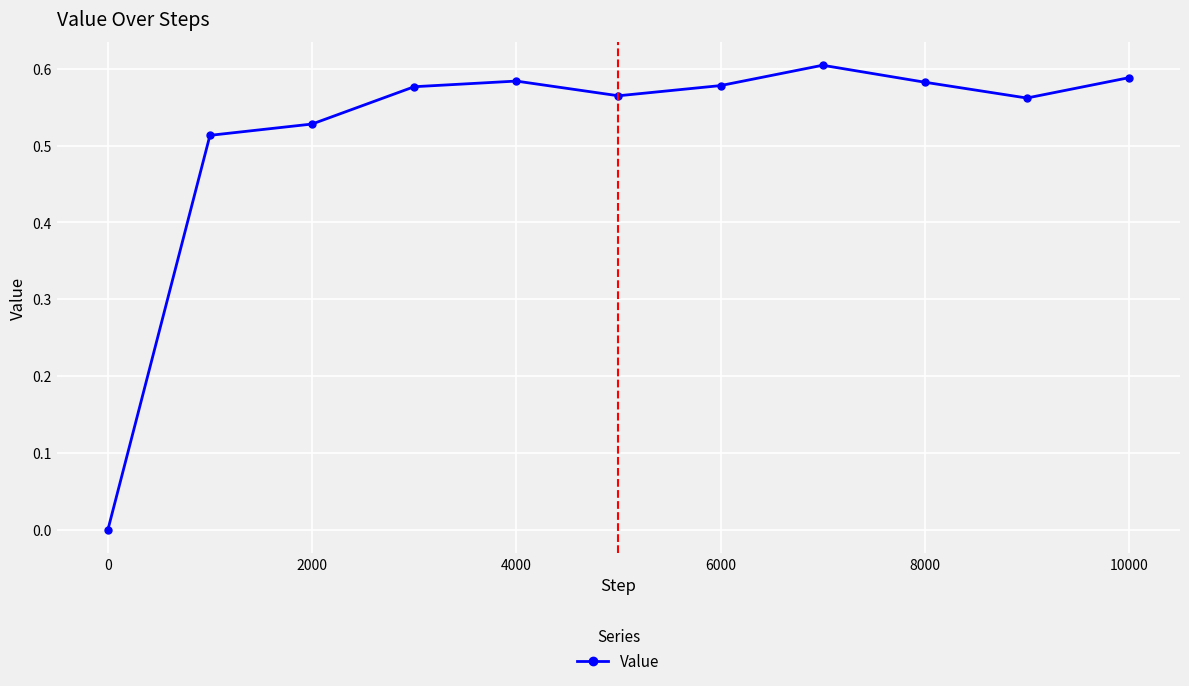

True or false: the data has more than 1 interior local peaks.

True